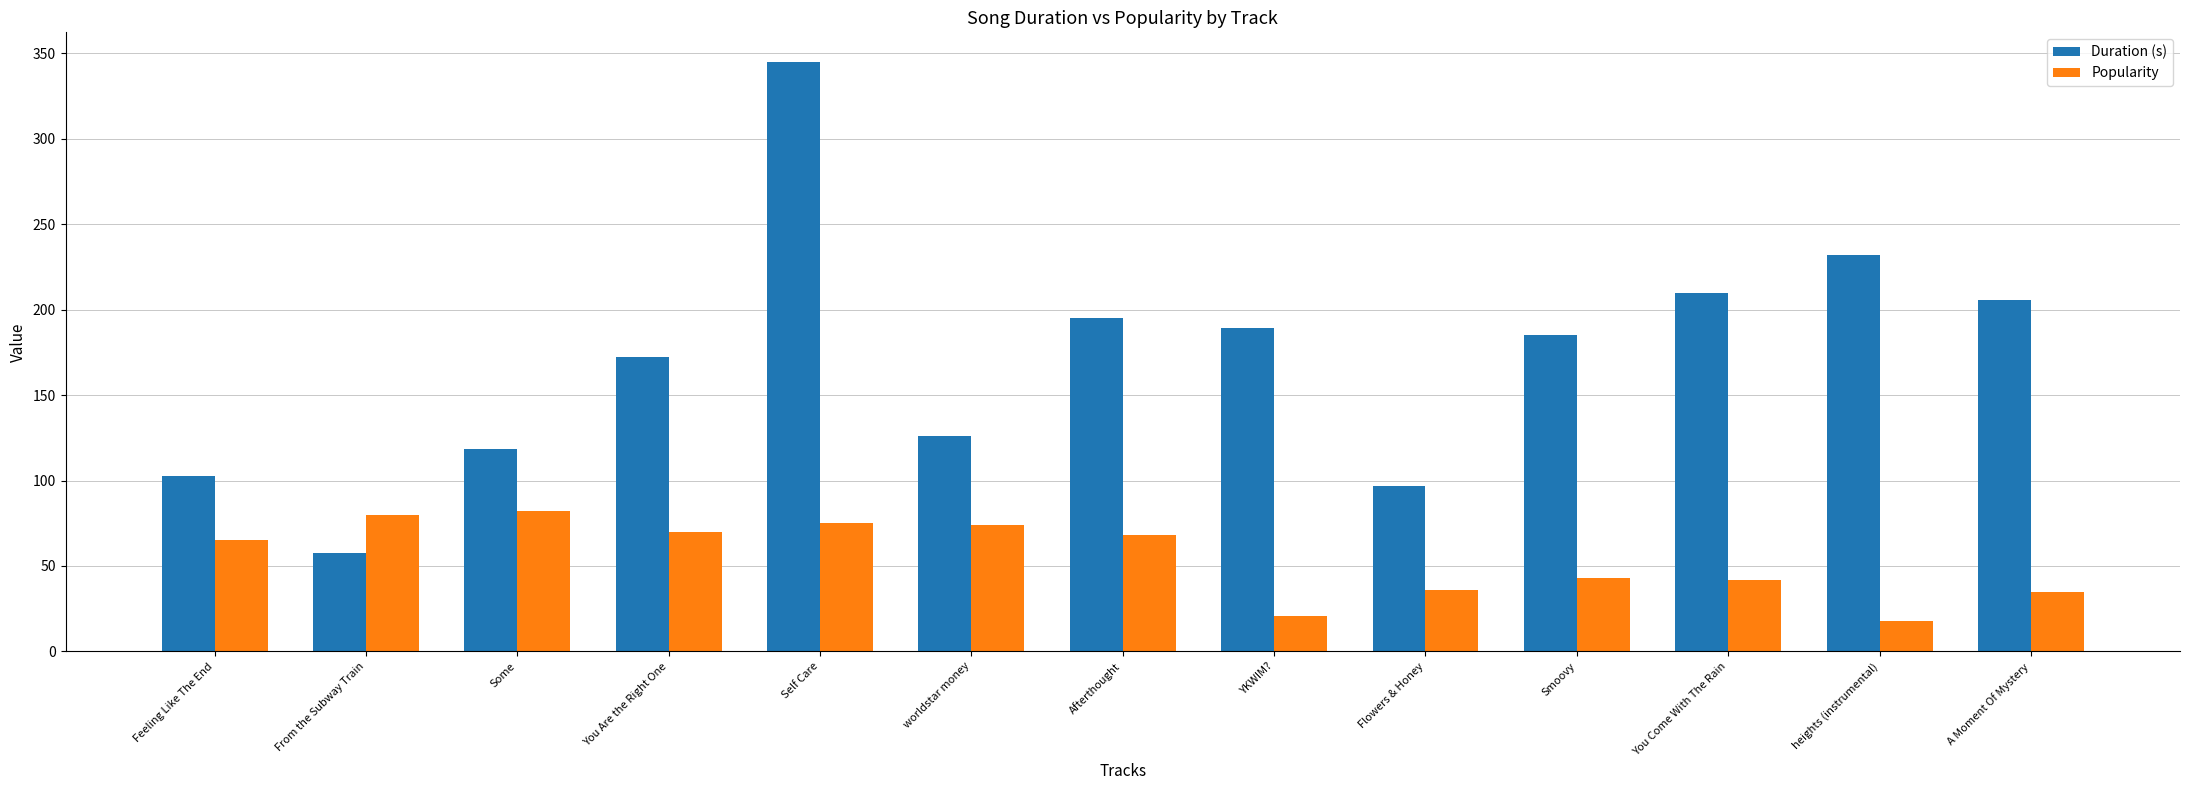

What is the value of the Popularity bar at the 10th from the left?

43.0